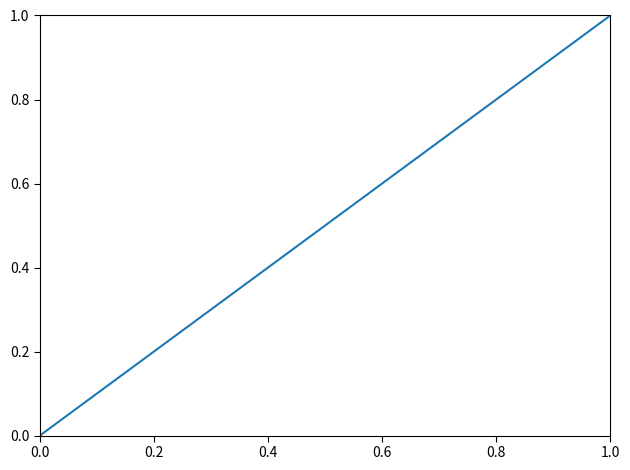

How many categories are shown in the chart?

20